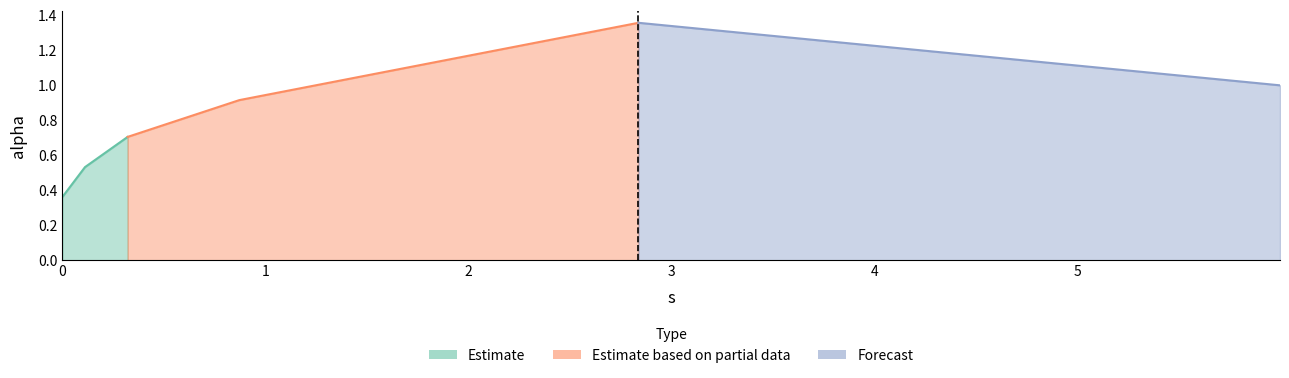

List the labels in order of value, largest first.

2.8367345914188875, 5.995758258853687, 0.8713559633909486, 0.3215163197359579, 0.1114482405426649, 0.0